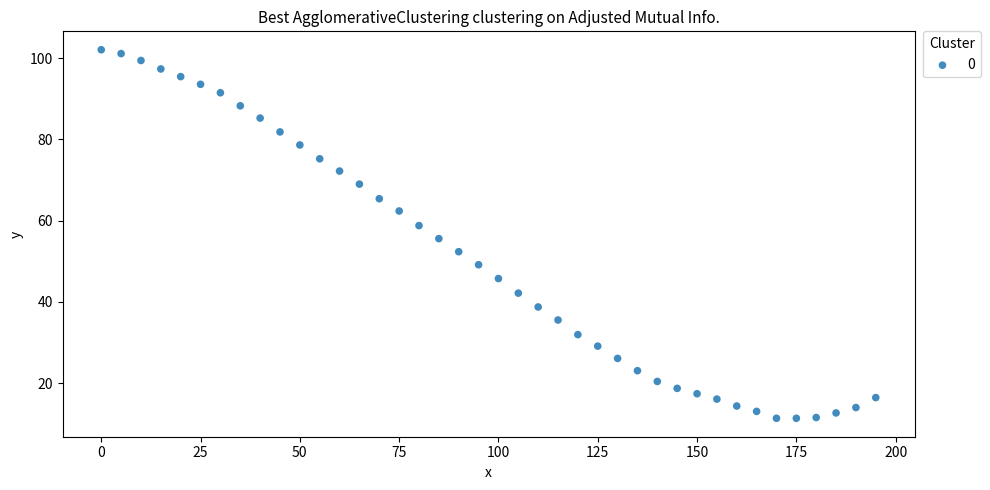

What is the range of X values (max minus min)?

195.0